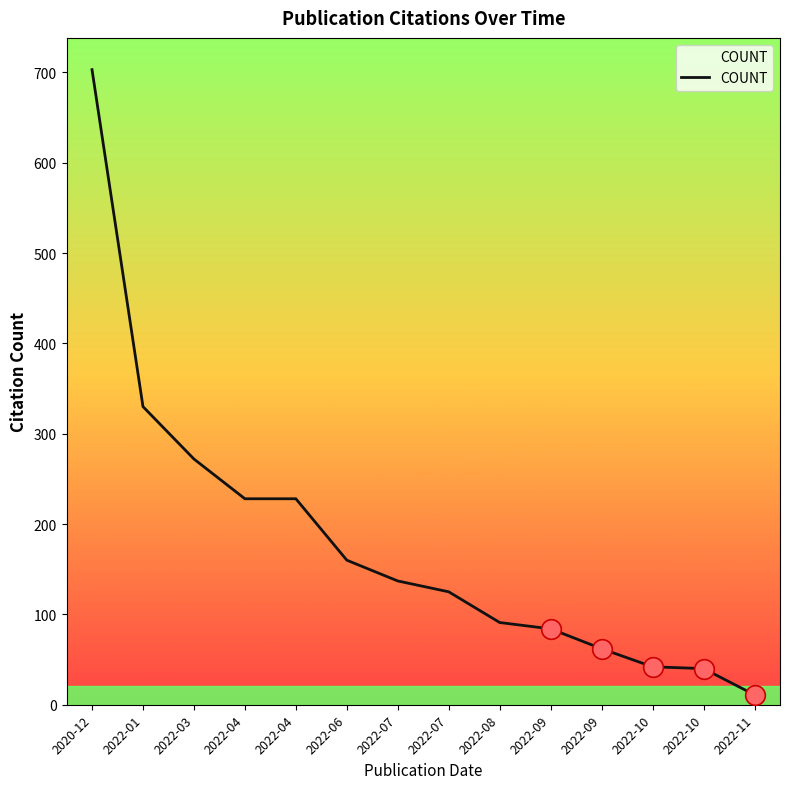

Which has a higher value, 2022-11 or 2022-08?

2022-08